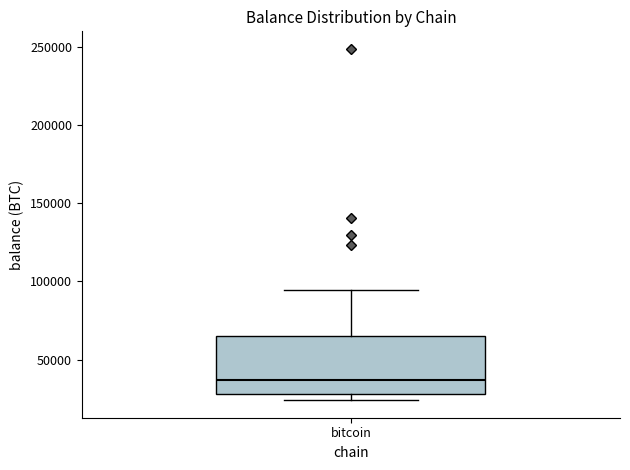

Read this box plot against the y-axis: the position of the median line, the range covered by the box, and the ends of both whiskers. The values are not printed on the chart, so give them approximately, as read against the axis.

median 35000, box 30000 to 65000, whiskers 25000 to 95000